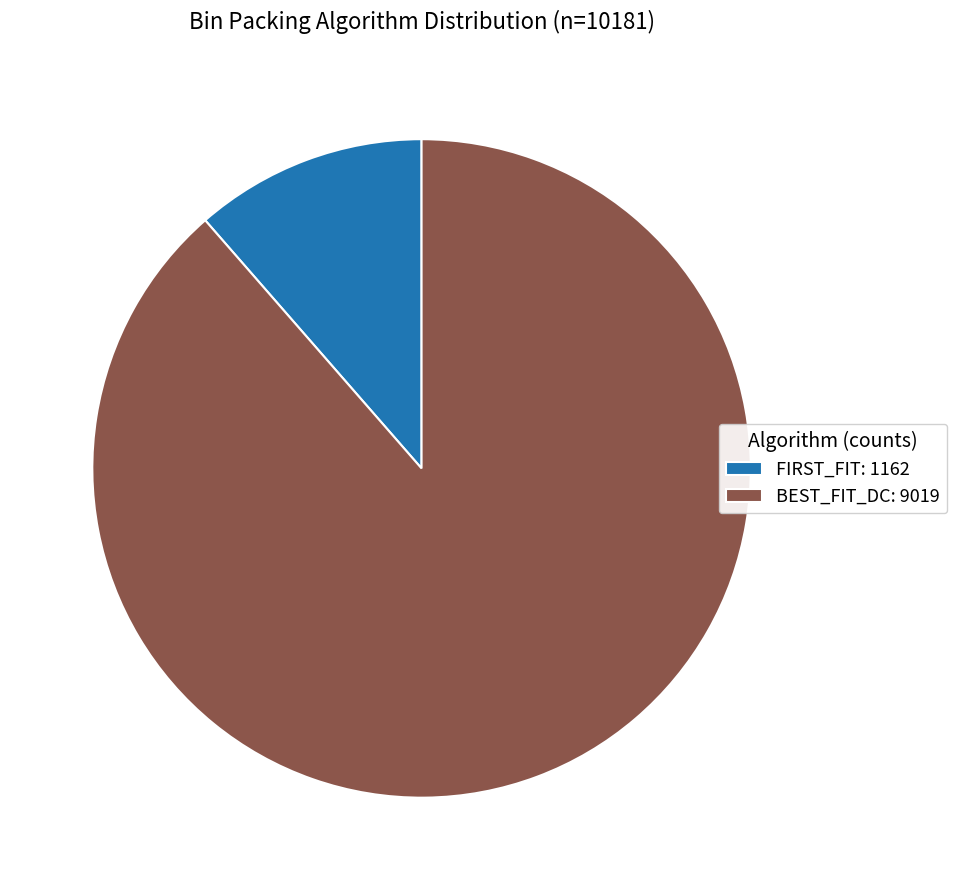

The BEST_FIT_DC: 9019 slice represents 80% of the pie. True or false?

False